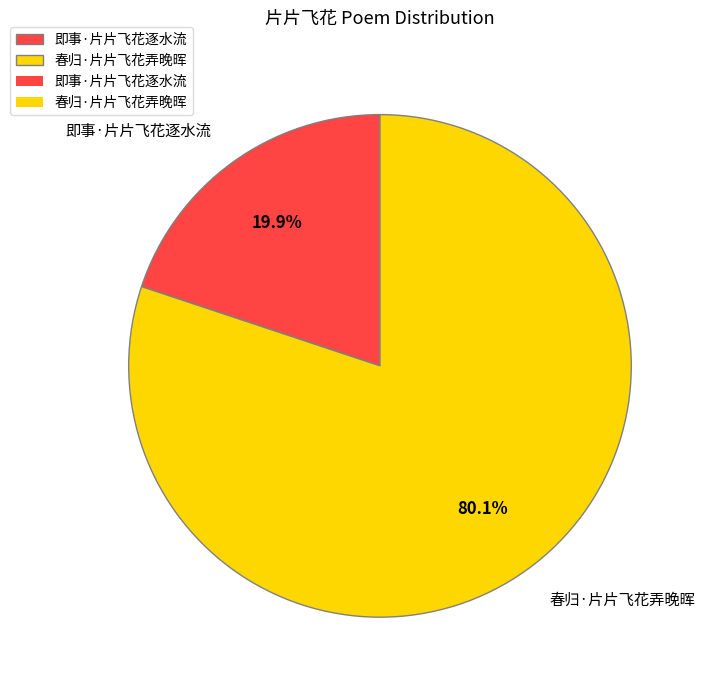

Which has a higher value, 即事·片片飞花逐水流 or 春归·片片飞花弄晚晖?

春归·片片飞花弄晚晖